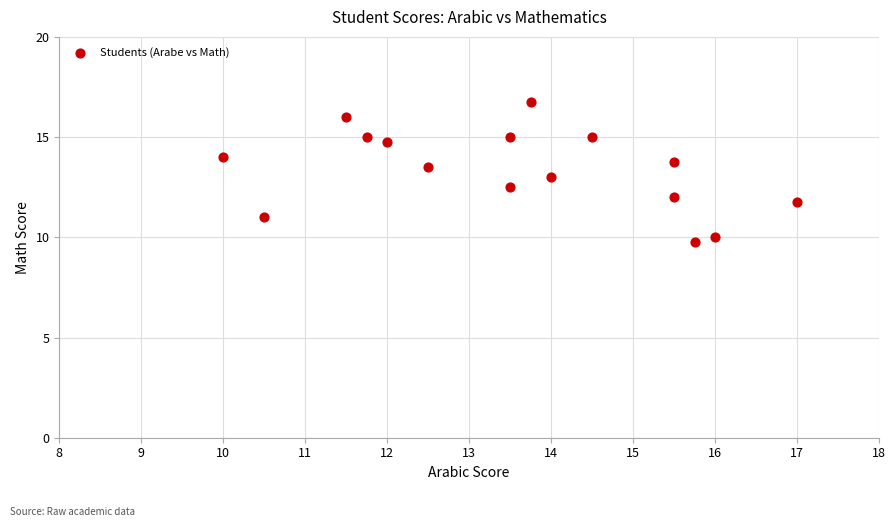

What is the range of X values (max minus min)?

7.0